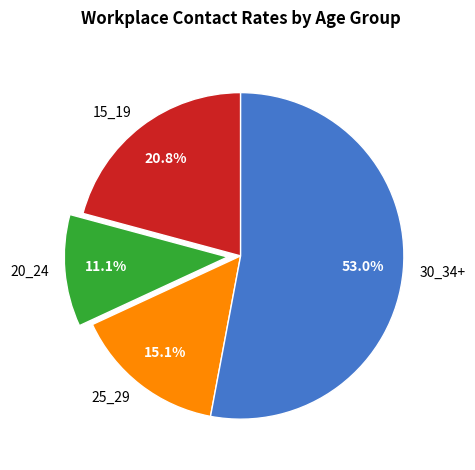

Which slice is the smallest?

20_24